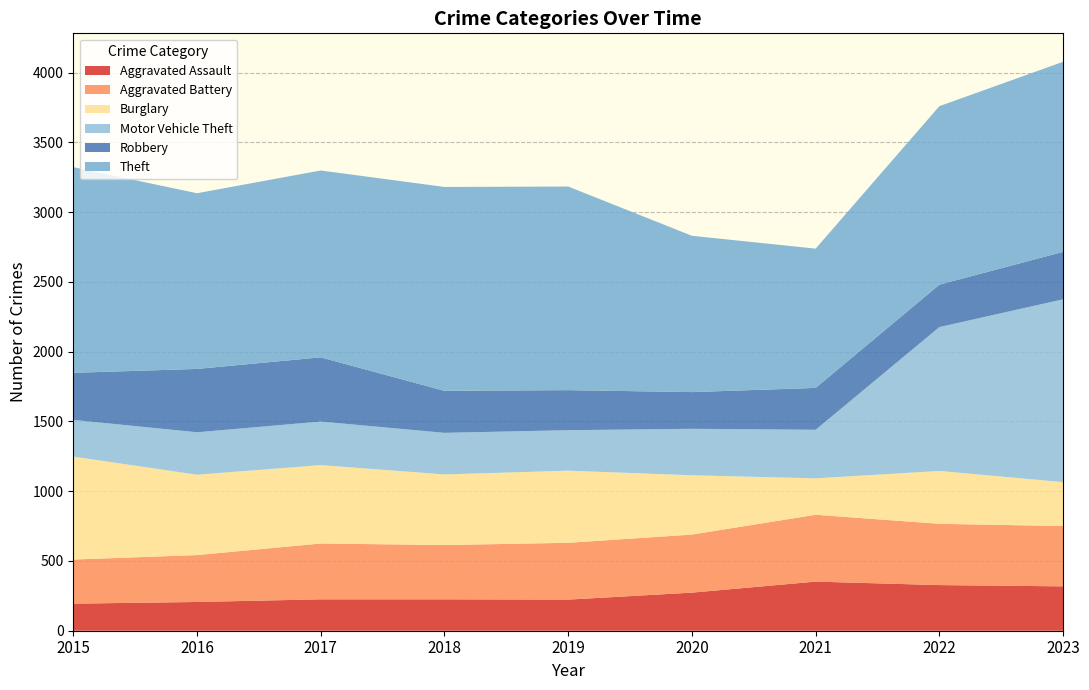

Reading left to right, transcribe all the data shown in this chart.

Aggravated Assault: 2015=194	2016=206	2017=225	2018=225	2019=223	2020=273	2021=352	2022=327	2023=318
Aggravated Battery: 2015=316	2016=336	2017=400	2018=389	2019=407	2020=416	2021=479	2022=439	2023=432
Burglary: 2015=738	2016=576	2017=562	2018=506	2019=517	2020=425	2021=261	2022=379	2023=315
Motor Vehicle Theft: 2015=263	2016=304	2017=312	2018=298	2019=290	2020=333	2021=348	2022=1031	2023=1310
Robbery: 2015=337	2016=454	2017=460	2018=301	2019=287	2020=263	2021=300	2022=304	2023=340
Theft: 2015=1474	2016=1259	2017=1339	2018=1461	2019=1459	2020=1120	2021=998	2022=1279	2023=1362